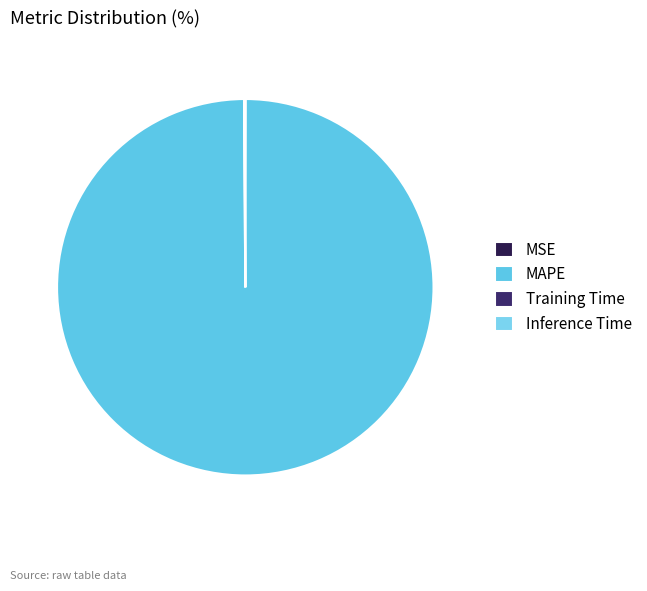

How many segments does this pie chart have?

4